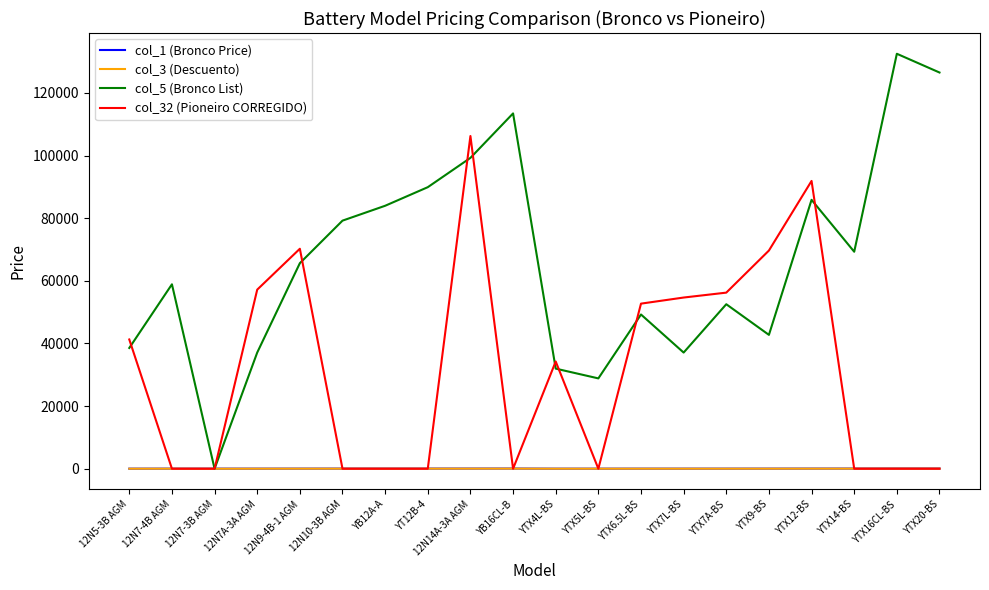

How many lines are shown in the chart?

4